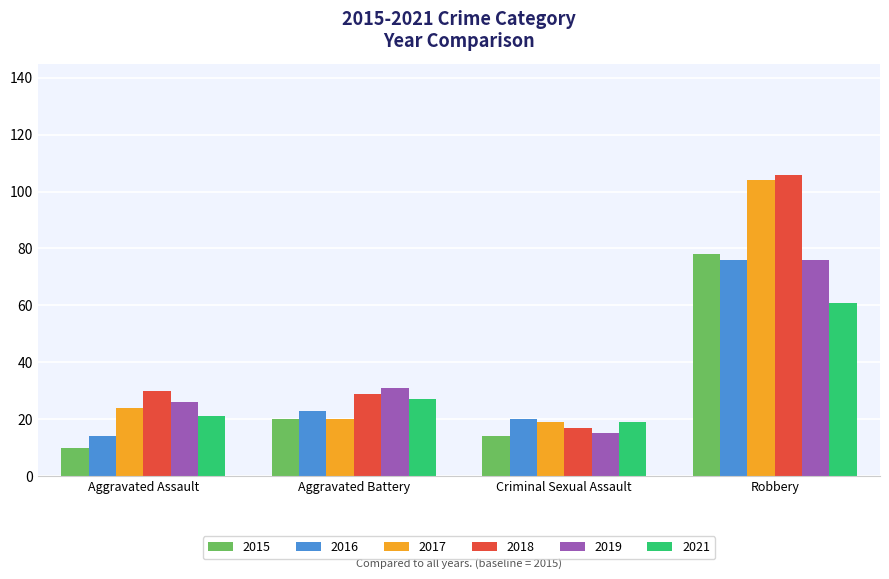

Rank the series at Aggravated Assault from lowest to highest value.

2015, 2016, 2021, 2017, 2019, 2018